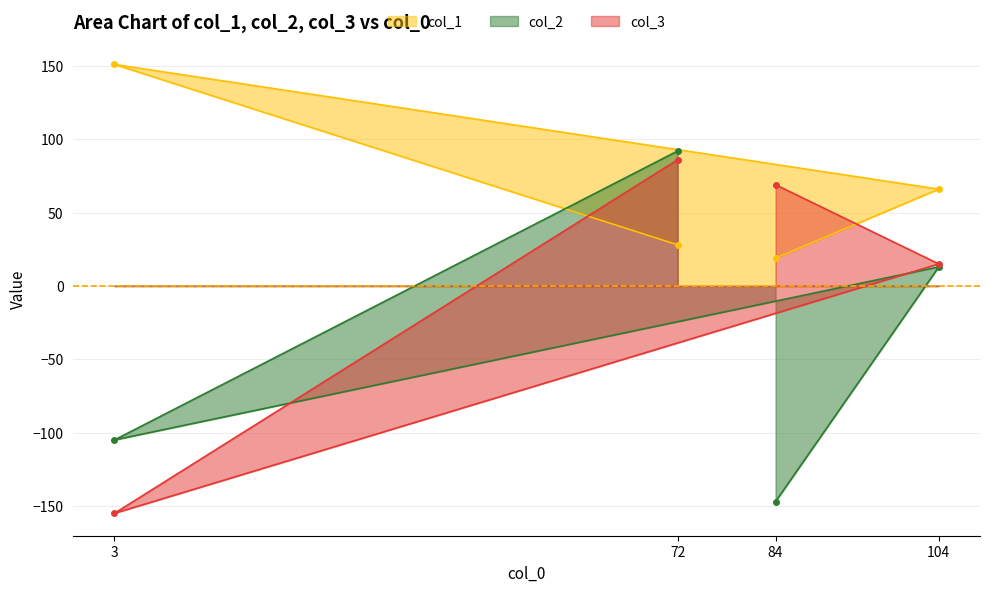

Is the value of col_3 at 3 greater than the value of col_1 at 104?

No